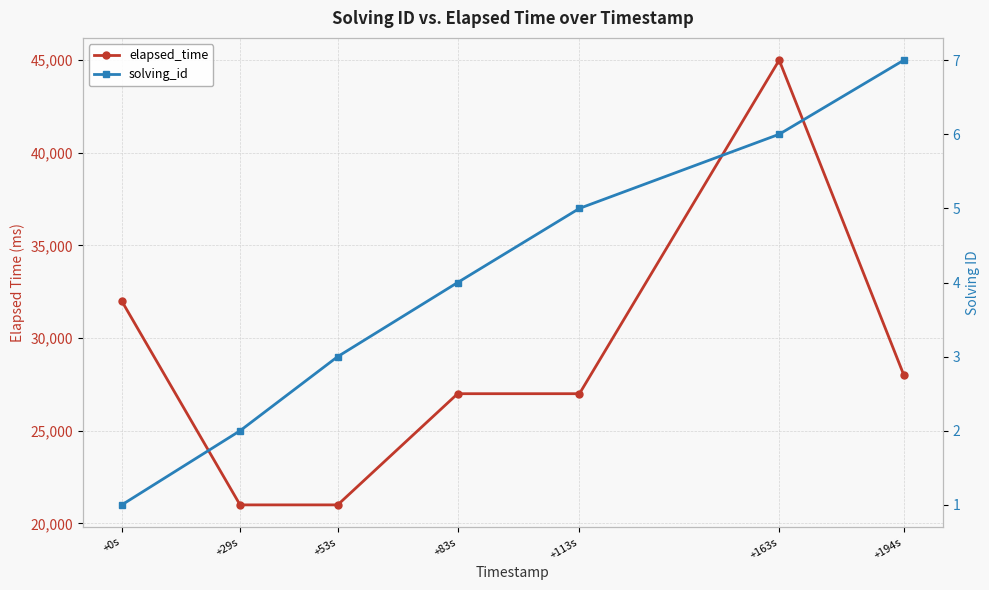

List the labels in order of elapsed_time value, largest first.

+163s, +0s, +194s, +83s, +113s, +29s, +53s